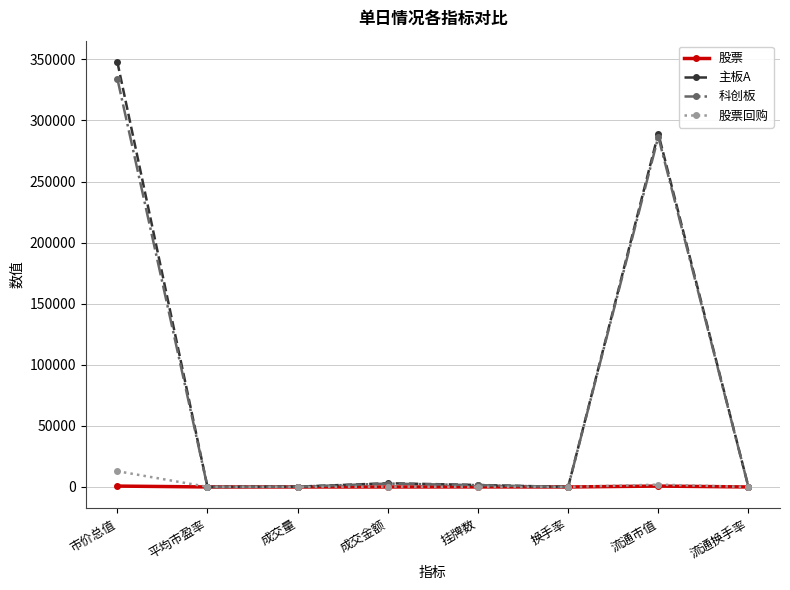

At which label does 主板A first exceed 1631?

市价总值